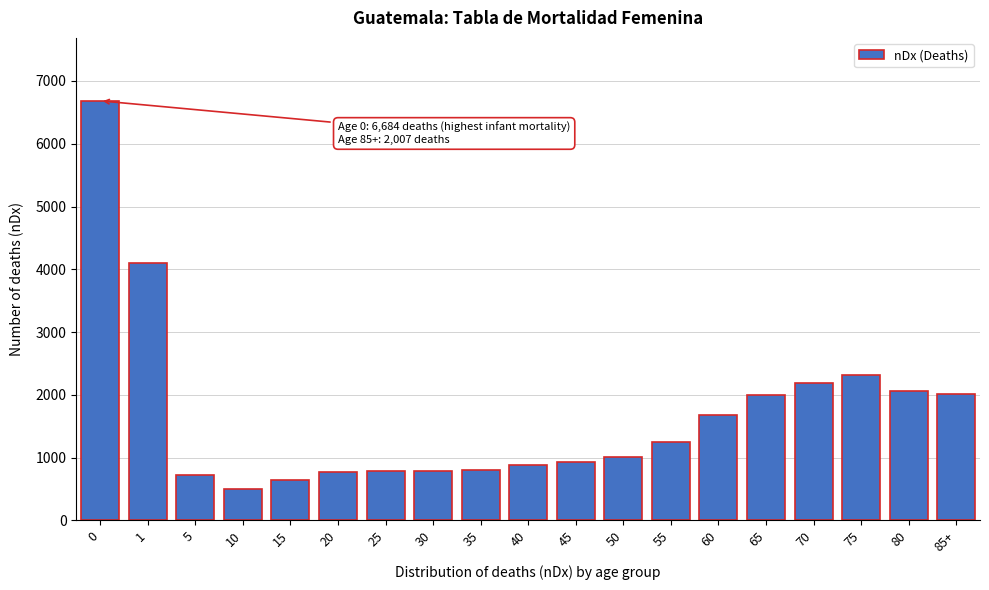

What is the average value?

1691